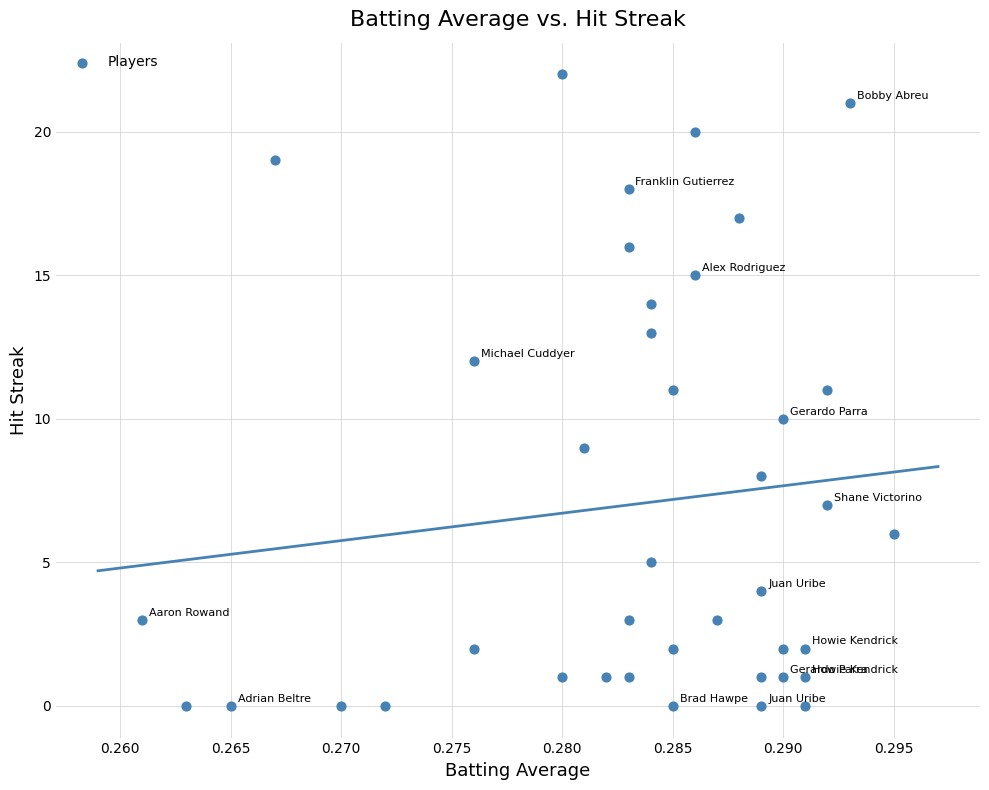

What is the range of Y values (max minus min)?

22